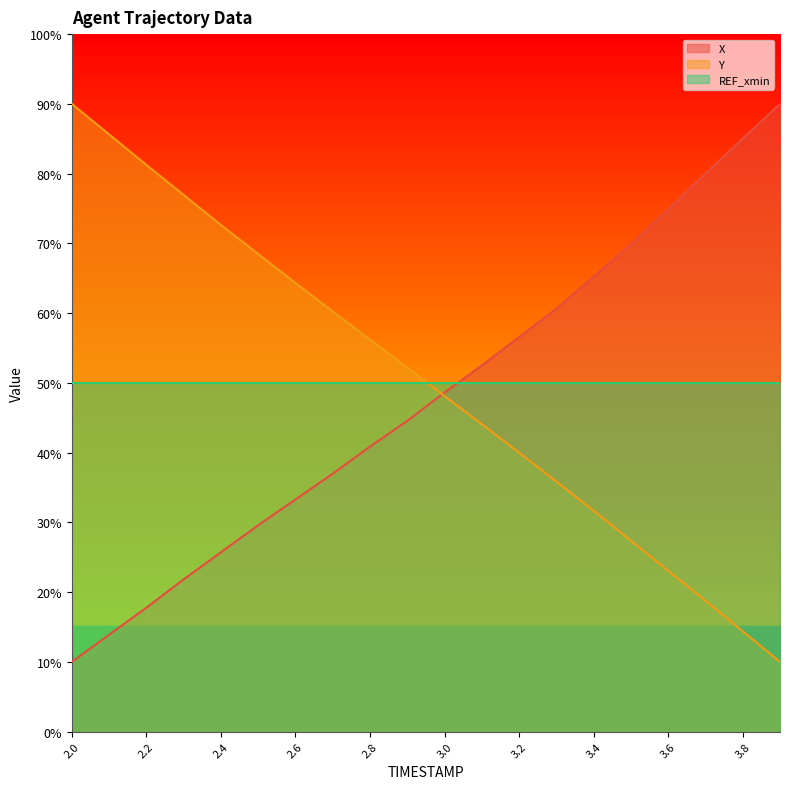

True or false: Y has a value of 14.8 at 3.6.

False